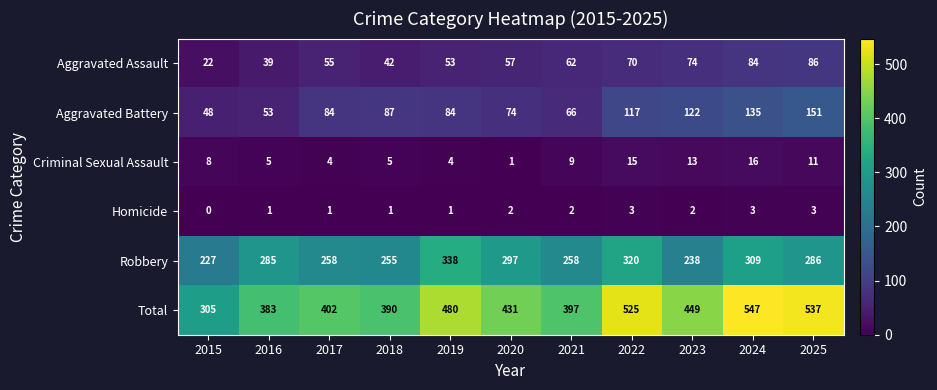

Between 2015 and 2016, which series saw the biggest shift?

Total